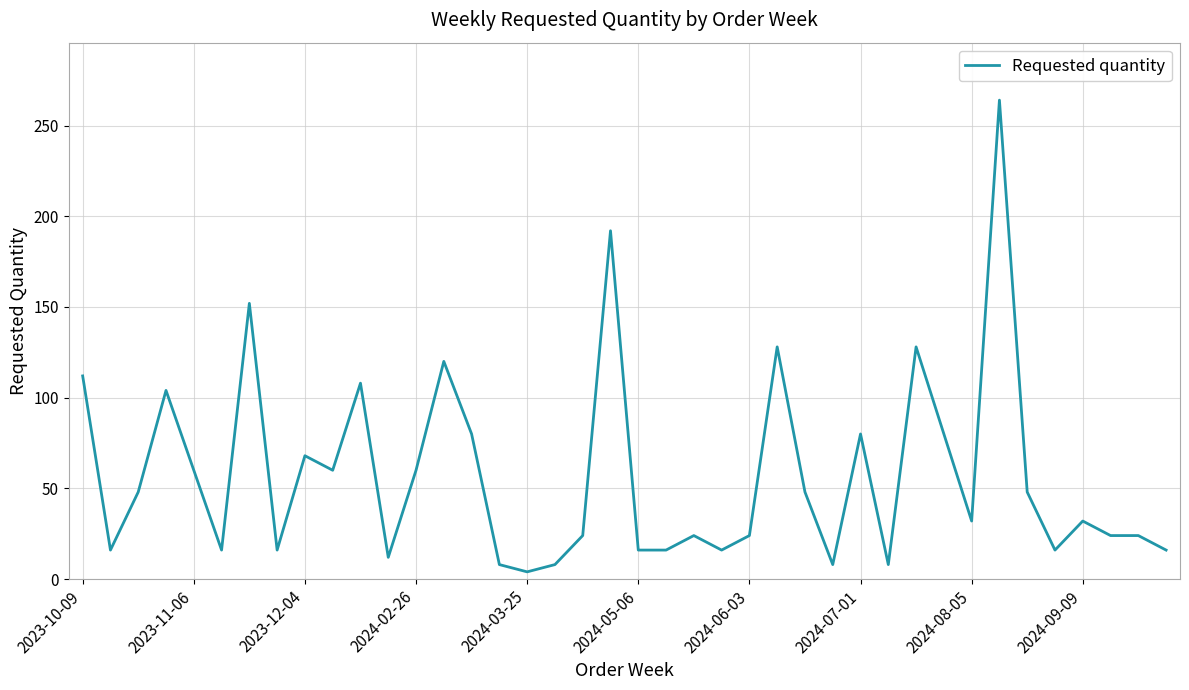

What is the maximum value shown in the chart?

264